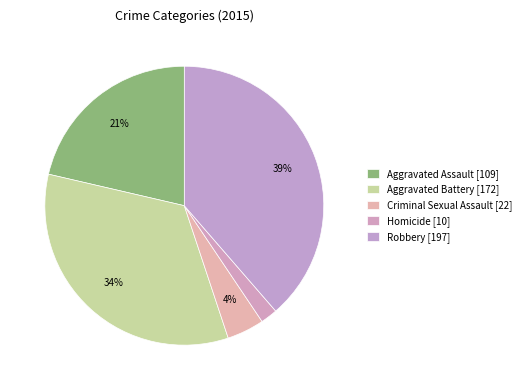

Count the number of slices in the pie.

5